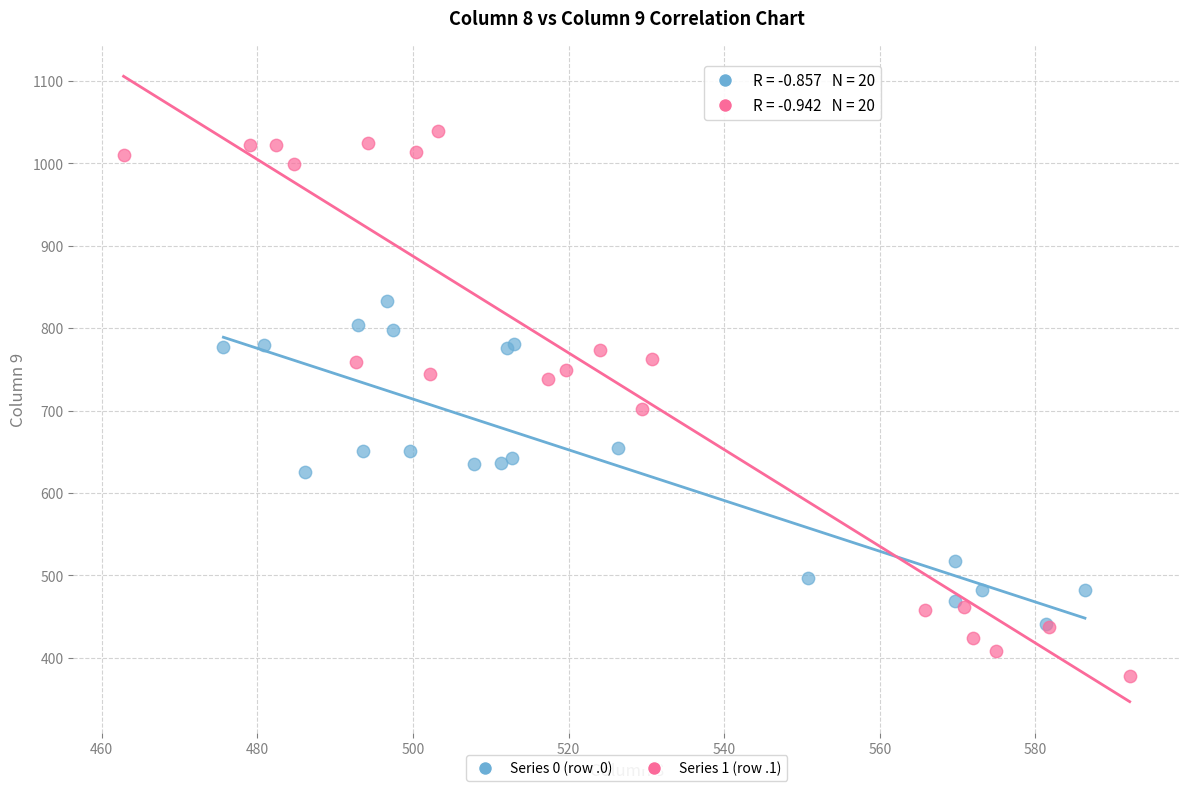

What are all the series names shown in the legend?

Series 0 (row .0), Series 1 (row .1)